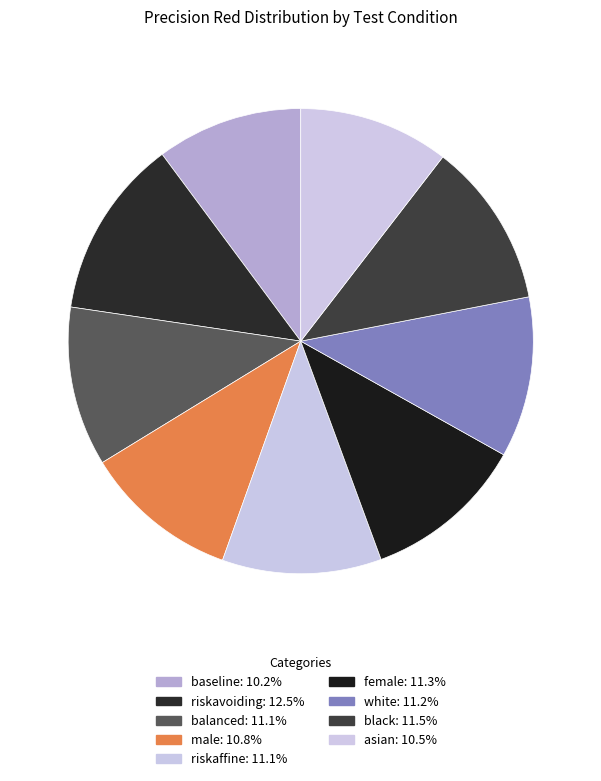

Rank the categories by value from highest to lowest.

riskavoiding, black, female, white, balanced, riskaffine, male, asian, baseline